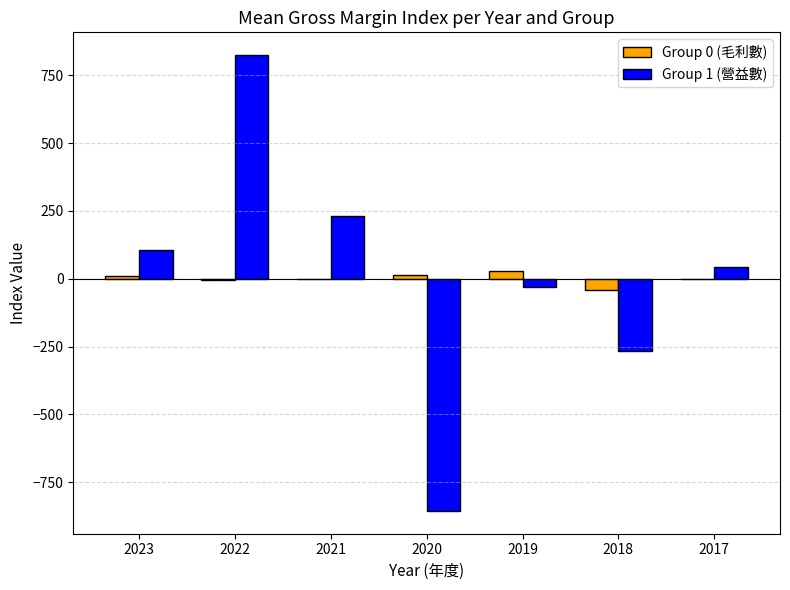

Is the value of Group 0 (毛利數) at 2017 greater than the value of Group 1 (營益數) at 2023?

No